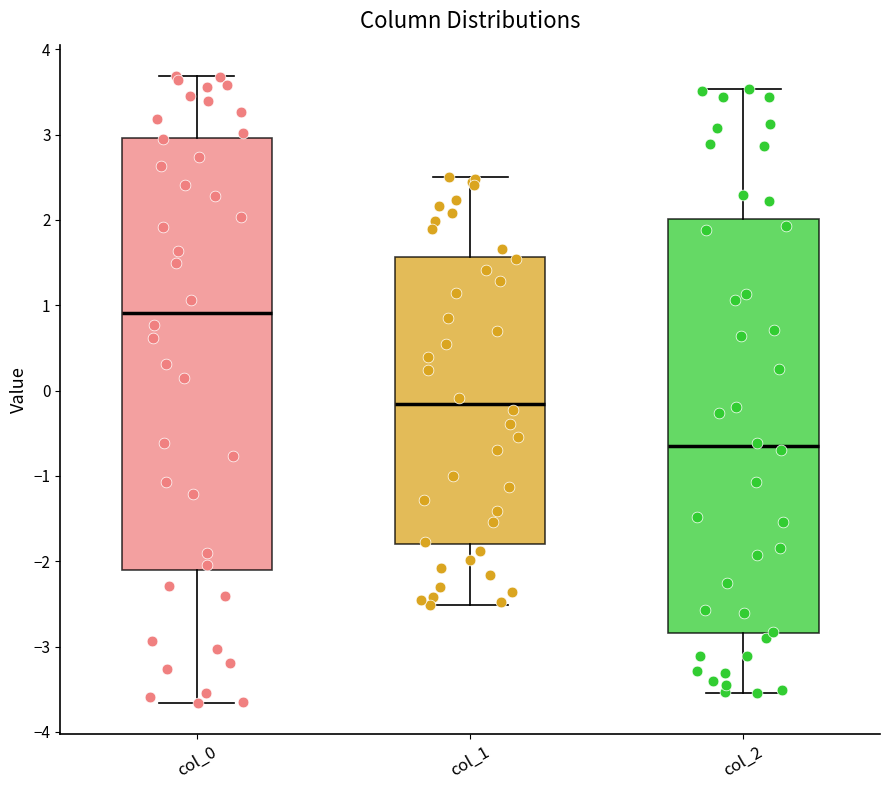

Reading left to right, read every box against the y-axis: the position of its median line, the range the box covers, and the ends of its whiskers. The values are not printed on the chart, so give them approximately, as read against the axis.

col_0: median 0.9, box -2.1 to 3.0, whiskers -3.7 to 3.7
col_1: median -0.2, box -1.8 to 1.6, whiskers -2.5 to 2.5
col_2: median -0.7, box -2.8 to 2.0, whiskers -3.5 to 3.5